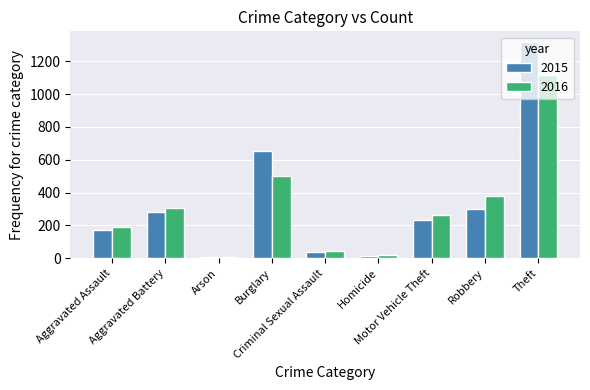

What is the difference between the second highest and second lowest values in the 2016 series?

481